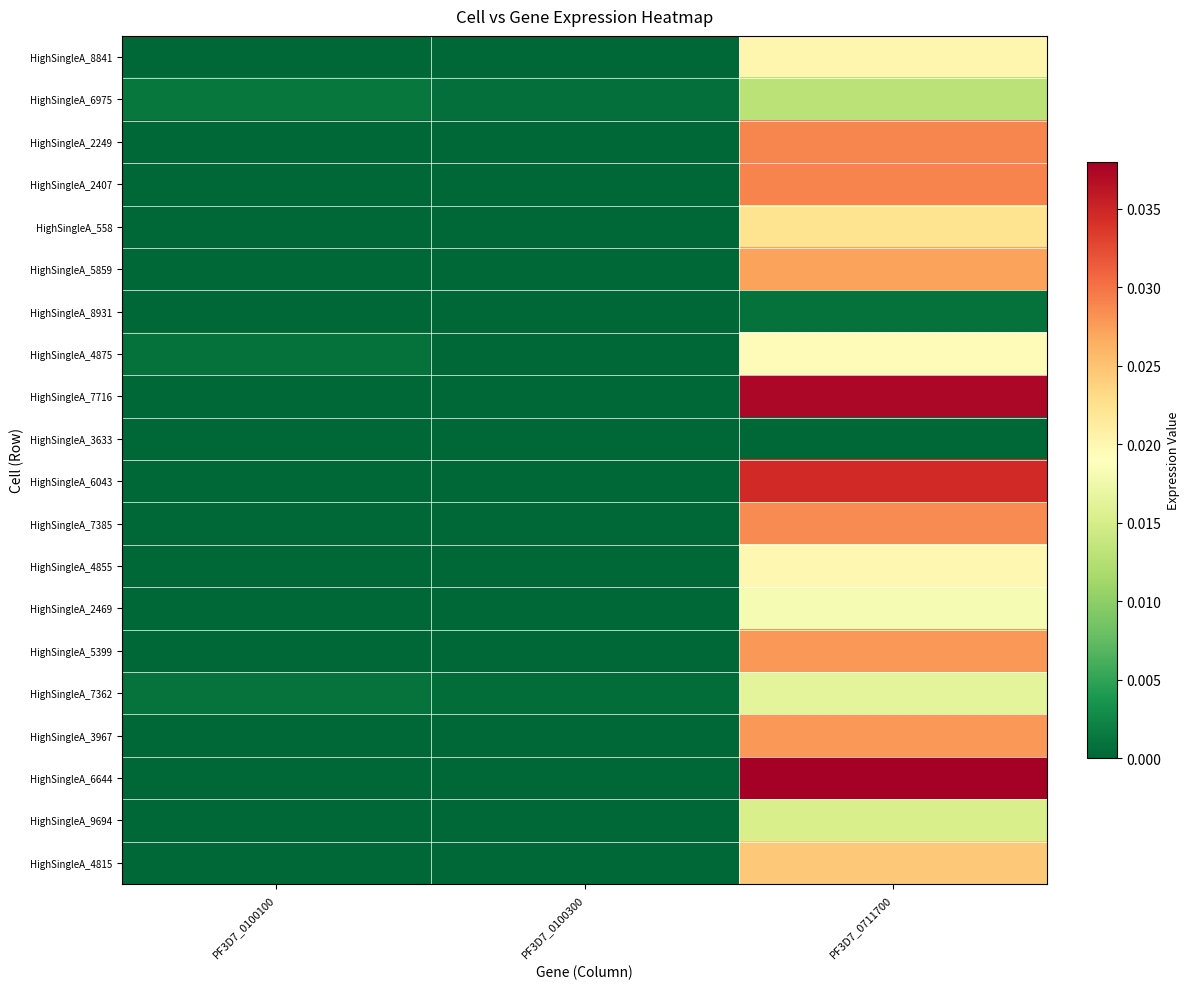

At how many categories does at least one series exceed 0?

3